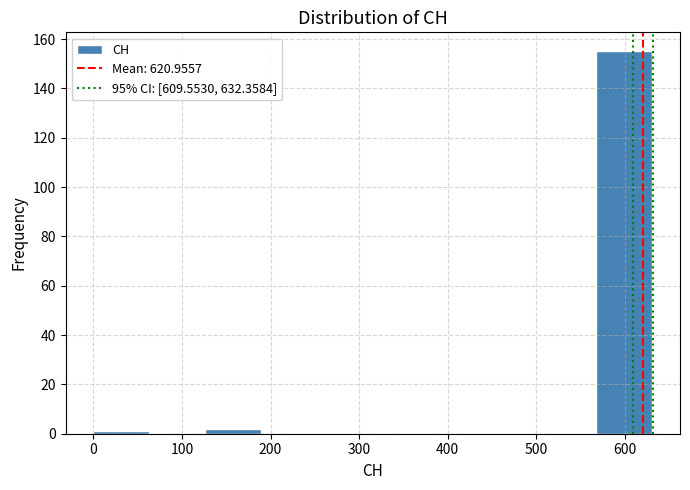

Over which range of the x-axis is the bar tallest?

570 to 630